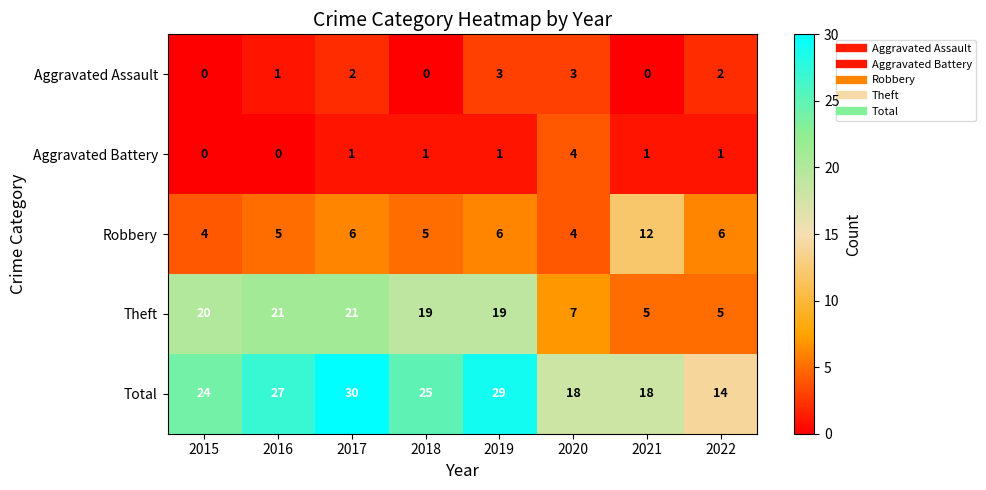

How many data points does each series have?

8